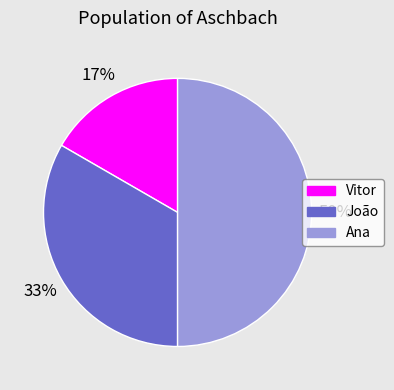

How many slices are in this pie chart?

3